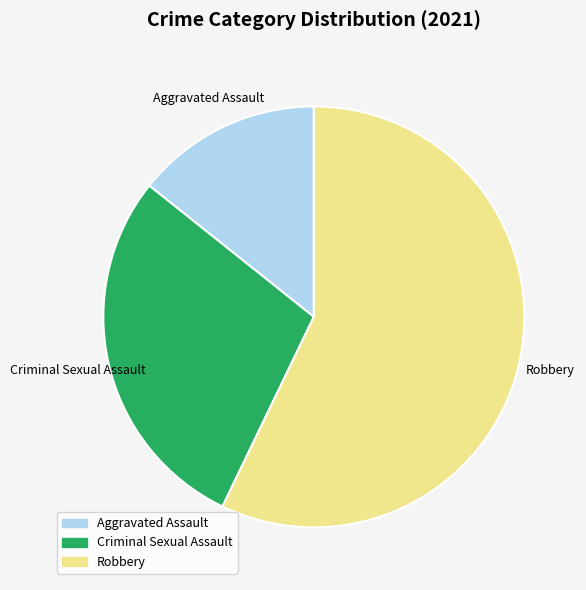

Is there any slice that represents more than half of the pie?

Yes